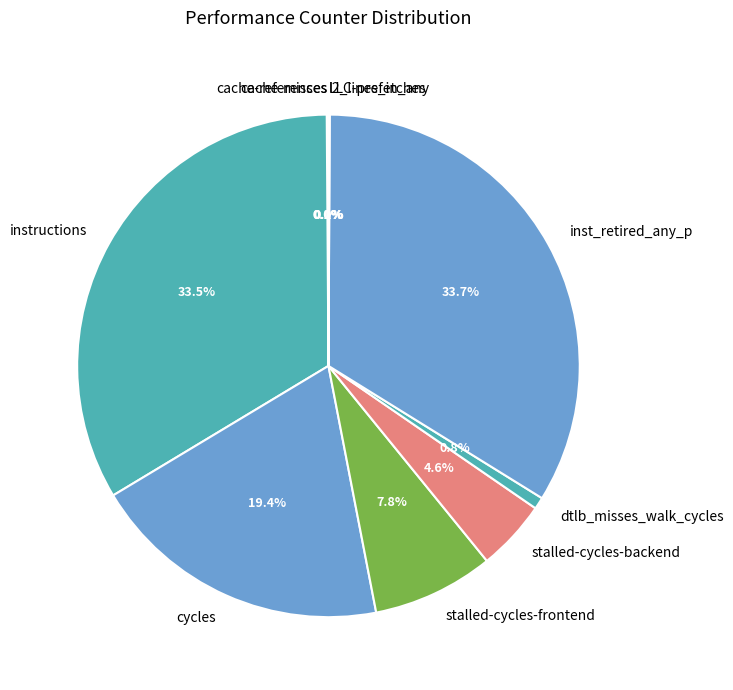

Does dtlb_misses_walk_cycles represent more than half of the total?

No